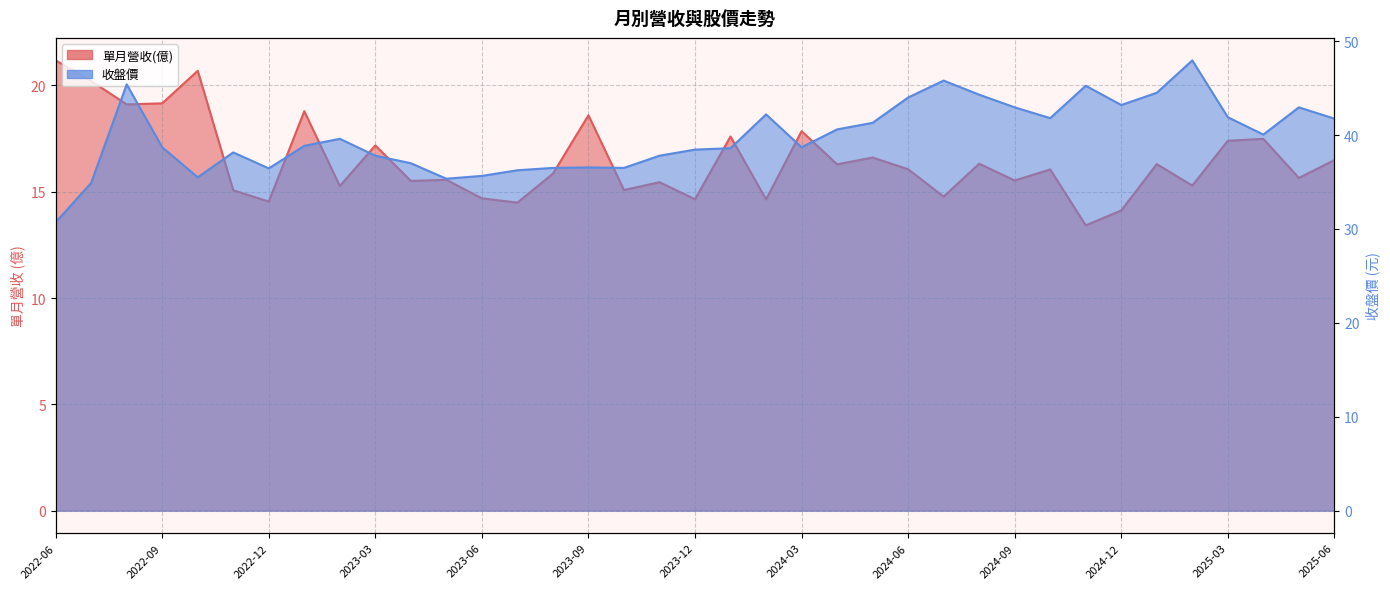

What is the lowest value of the 單月營收(億) series?

13.4